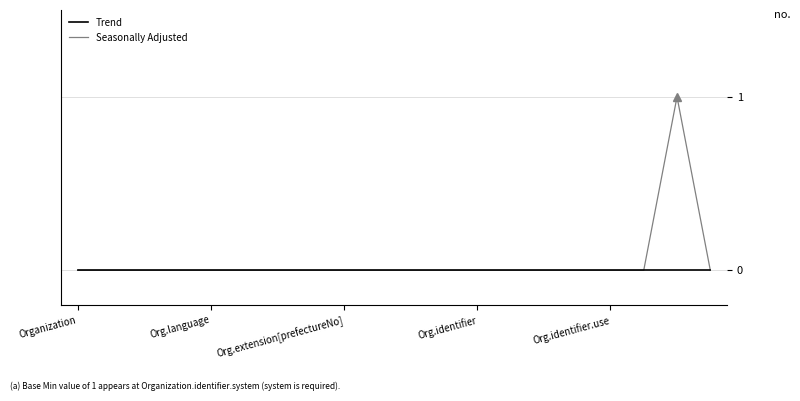

List the series in order of their overall mean, highest first.

Seasonally Adjusted, Trend